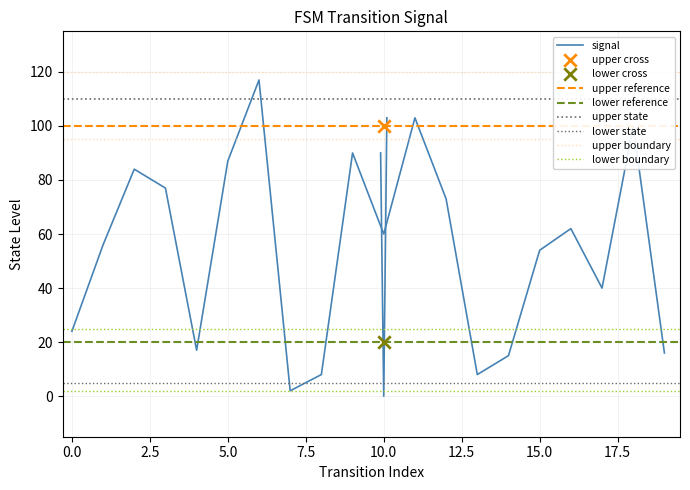

What is the change in value from 4 to 6?

+100